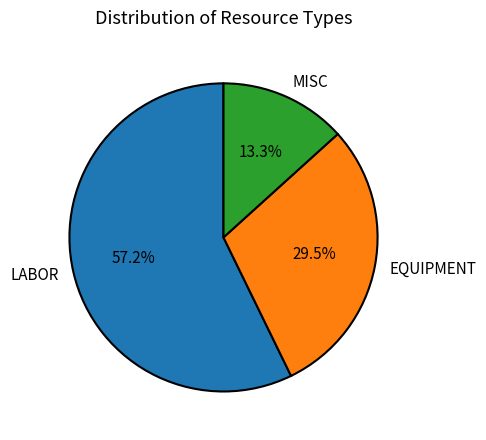

What is the largest slice in the pie chart?

LABOR